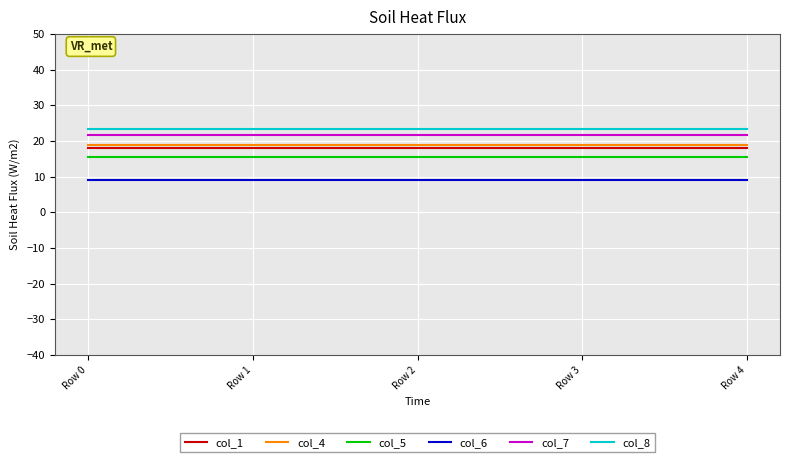

What is the difference between the highest and lowest values at Row 2?

14.6